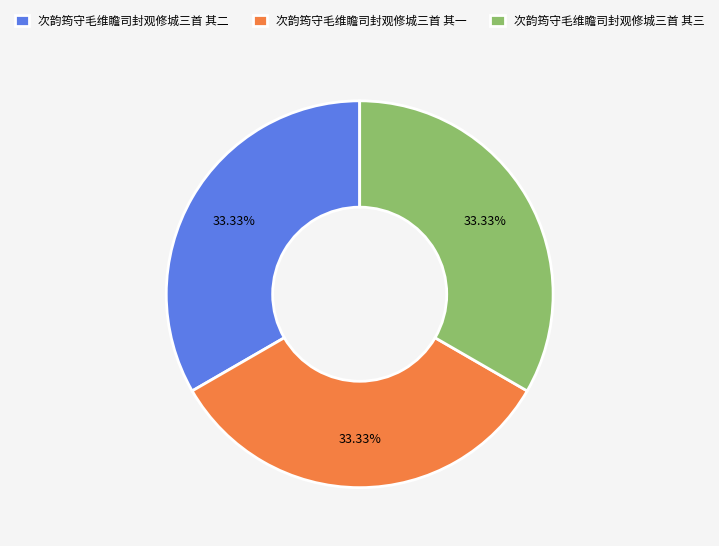

True or false: 次韵筠守毛维瞻司封观修城三首 其三 accounts for 27% of the total.

False